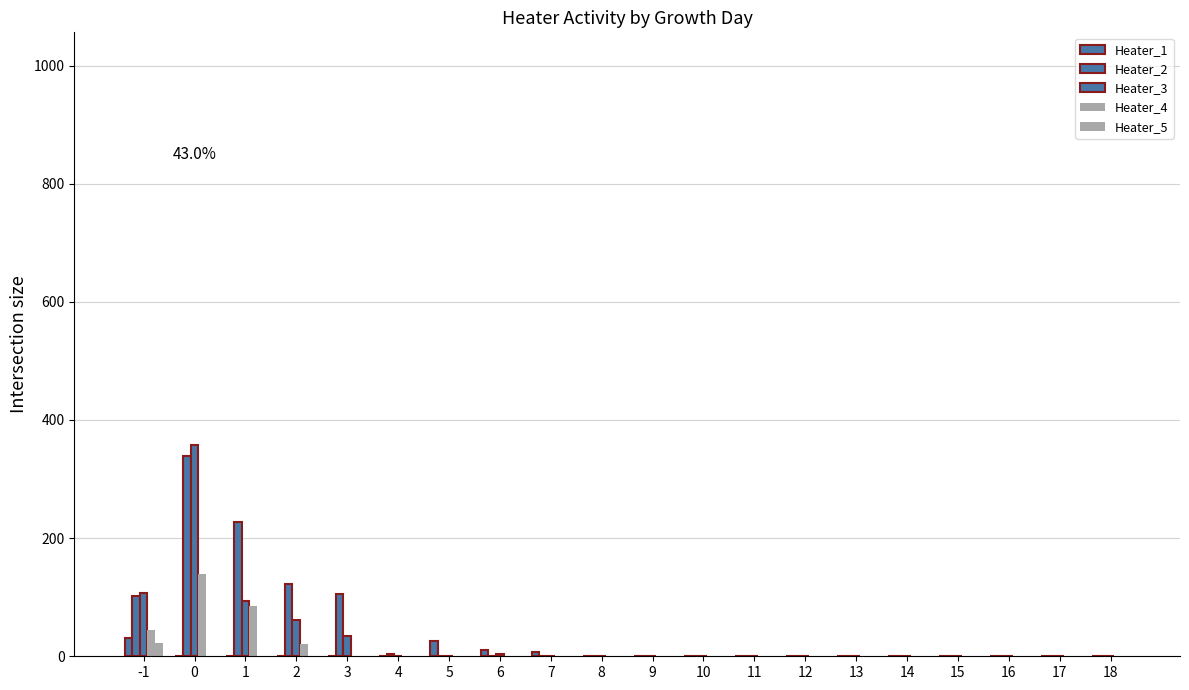

Rank the series by their maximum value, from highest to lowest.

Heater_3, Heater_2, Heater_4, Heater_1, Heater_5